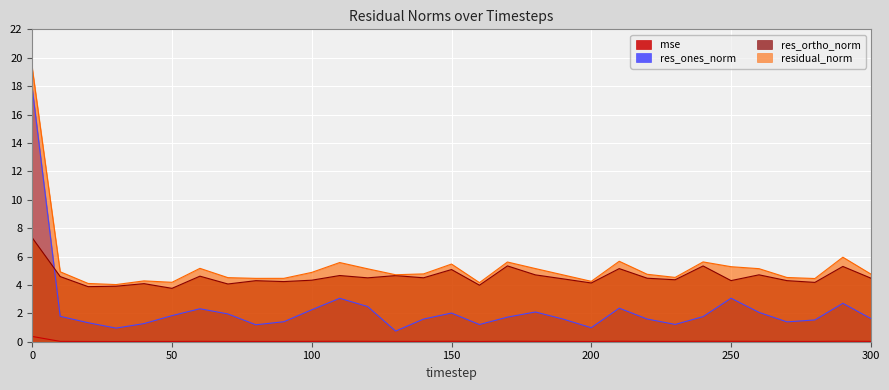

True or false: res_ortho_norm and mse intersect in this chart.

False